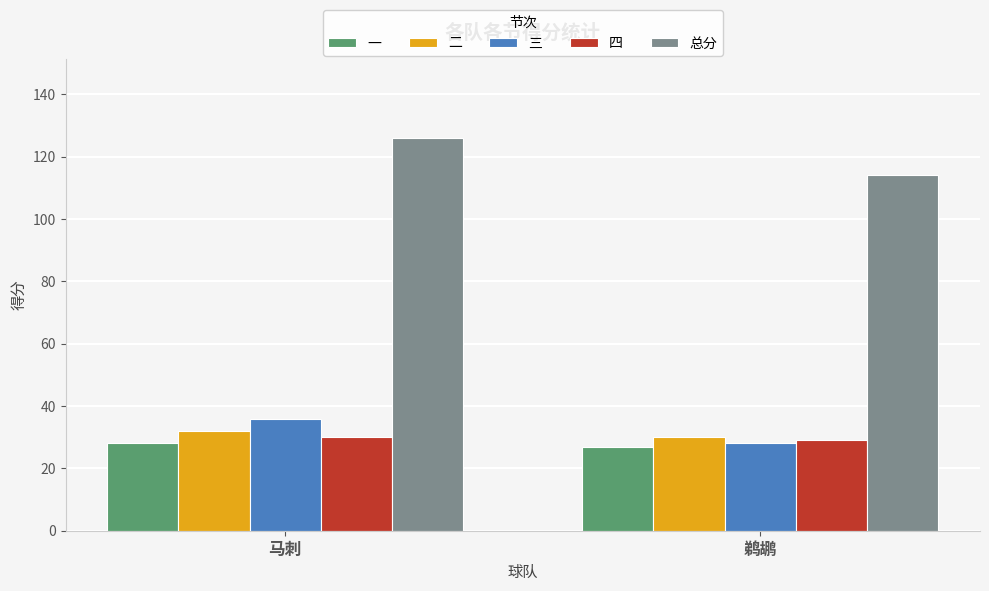

How many series are shown in this chart?

5